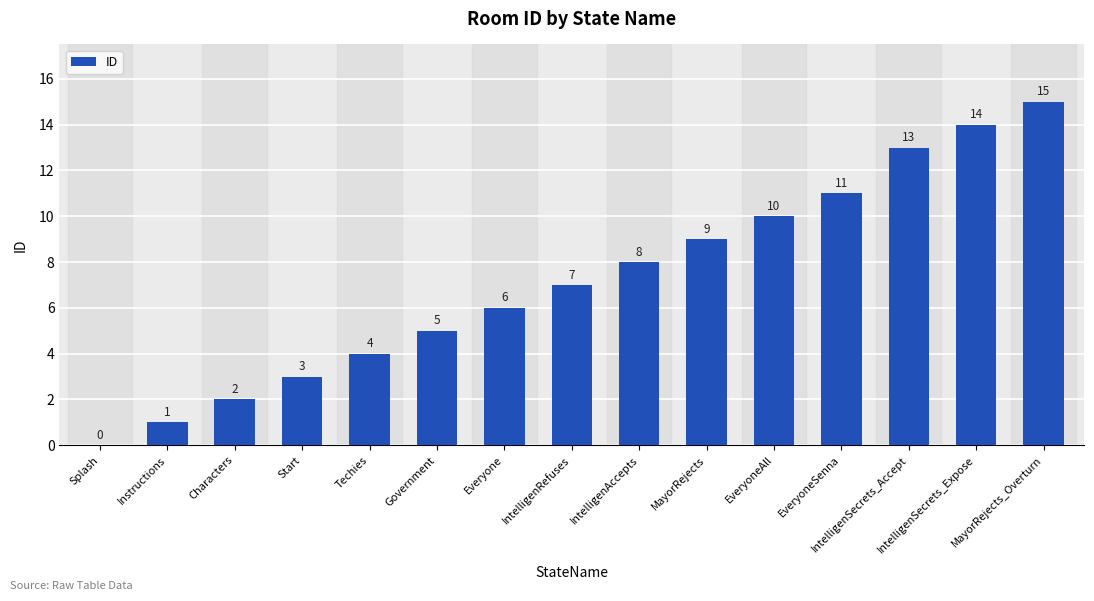

Reading left to right, list all the values displayed in this chart.

Splash=0	Instructions=1	Characters=2	Start=3	Techies=4	Government=5	Everyone=6	IntelligenRefuses=7	IntelligenAccepts=8	MayorRejects=9	EveryoneAll=10	EveryoneSenna=11	IntelligenSecrets_Accept=13	IntelligenSecrets_Expose=14	MayorRejects_Overturn=15